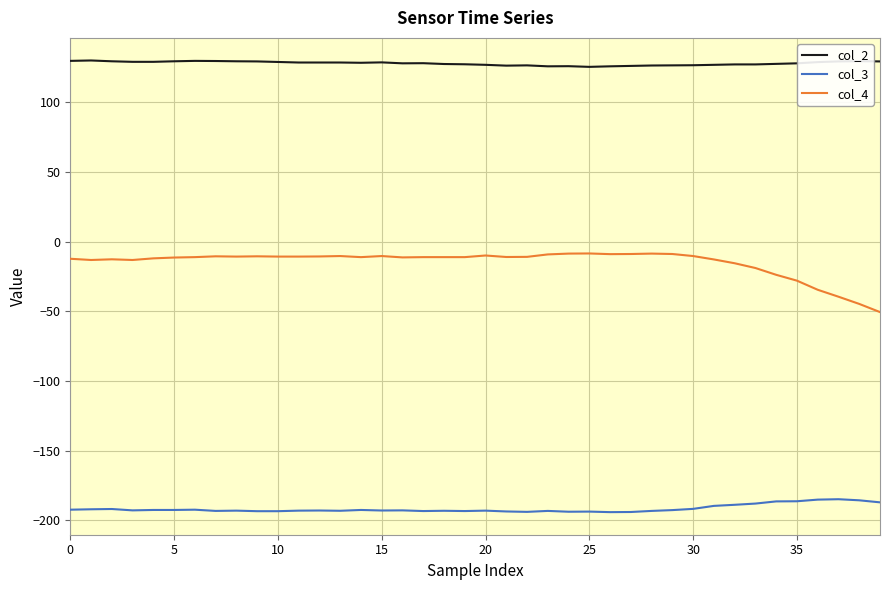

True or false: col_4 and col_2 intersect in this chart.

False